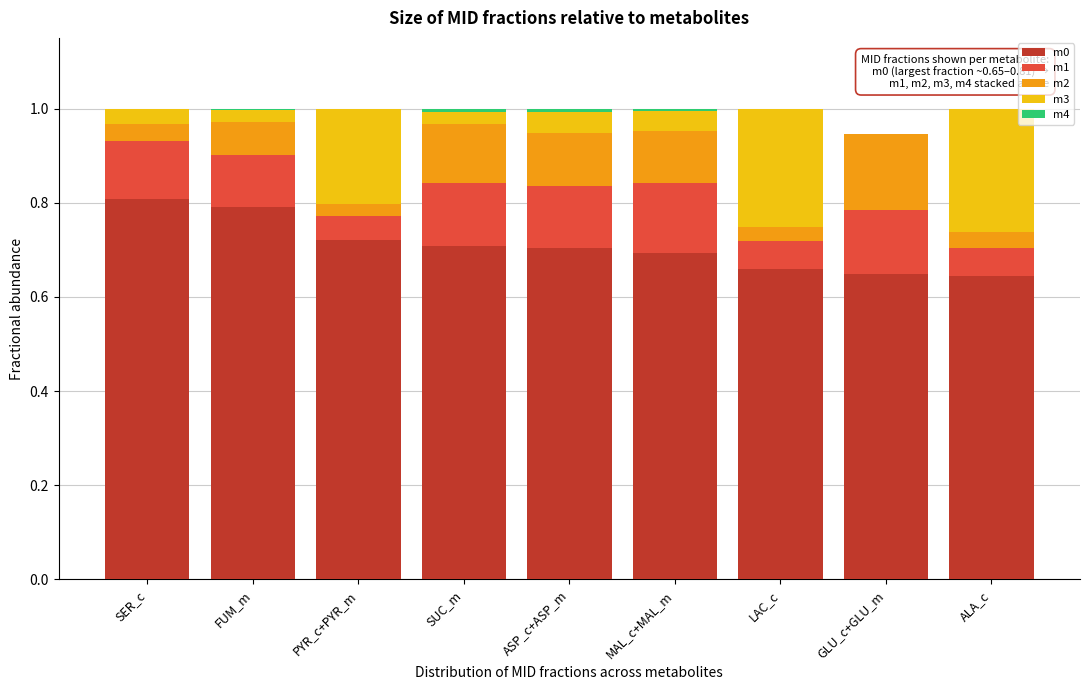

The m0 series shows 0.7 at PYR_c+PYR_m. True or false?

True